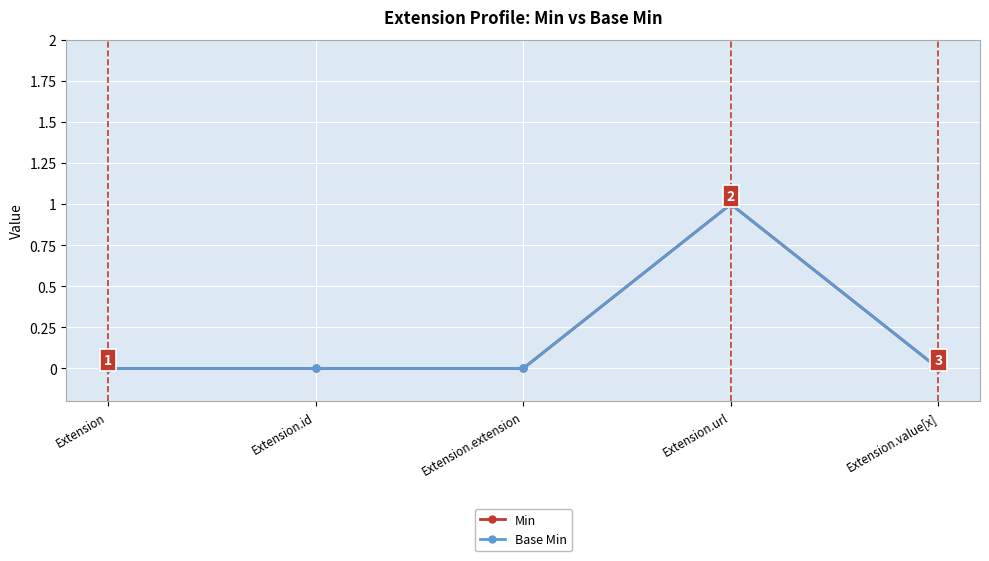

Is this an area chart (filled region under the line)?

No